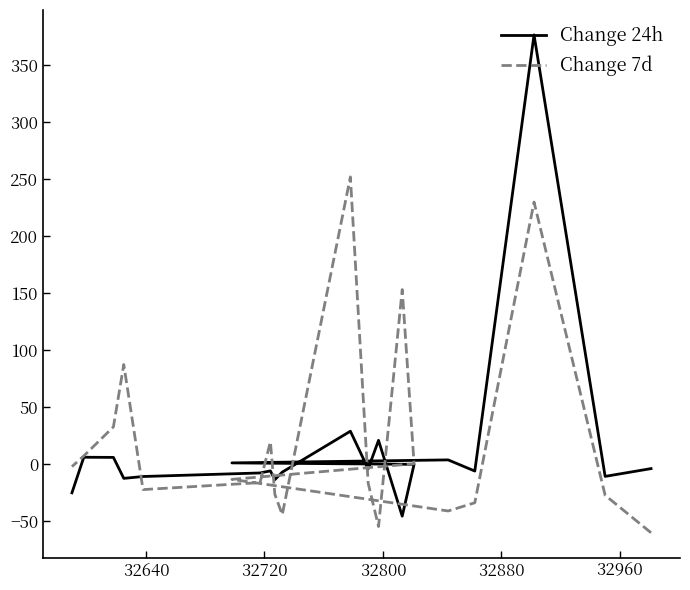

Rank the series by their average value, from lowest to highest.

Change 24h, Change 7d